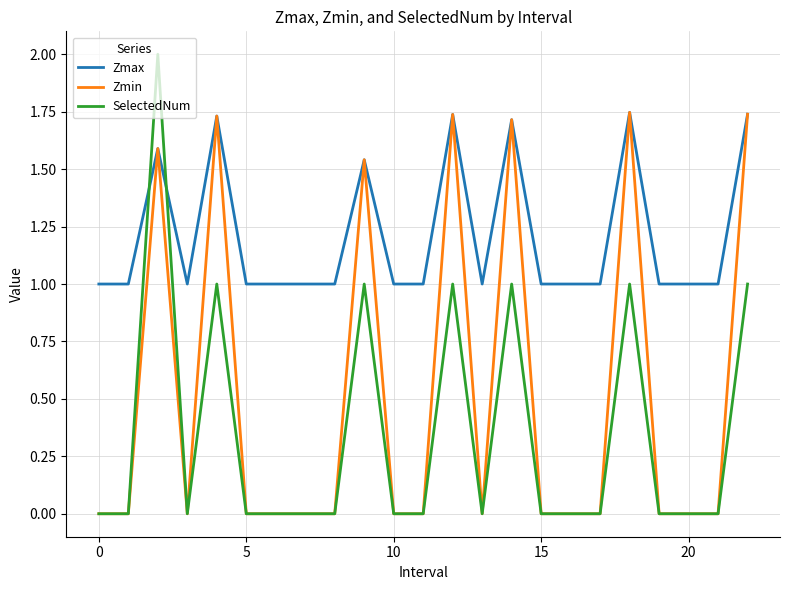

What is the minimum value for Zmax?

1.0